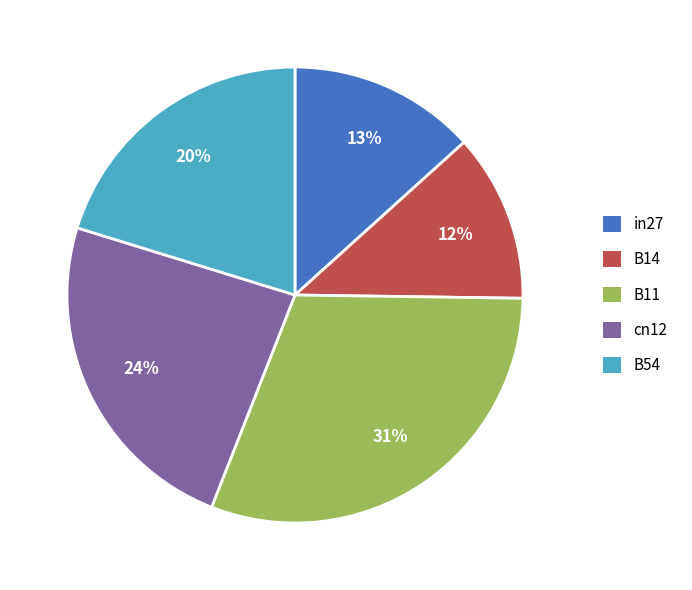

Is B11 the majority of the pie?

No